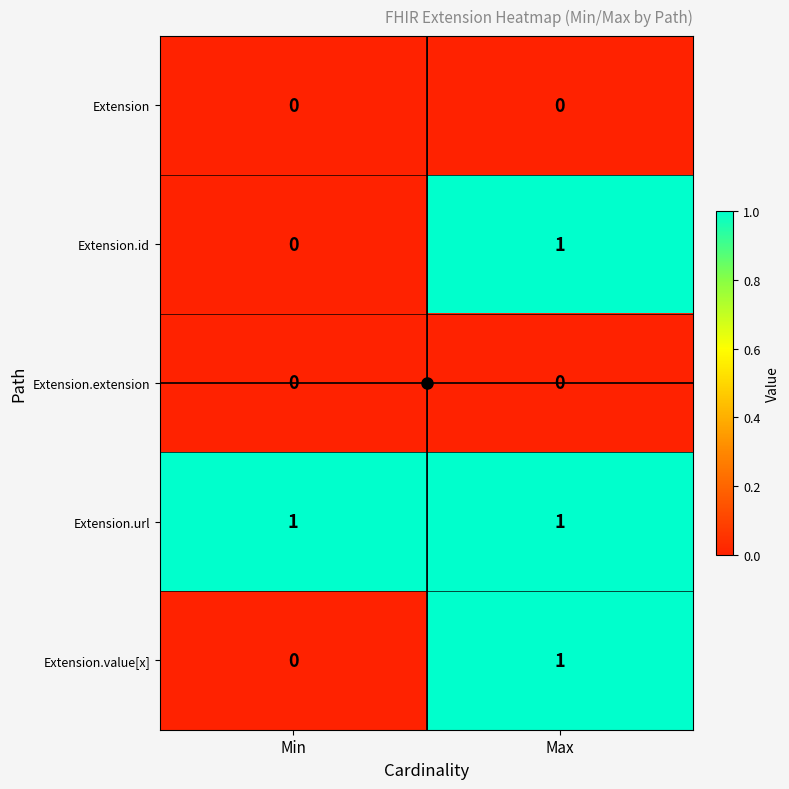

The value of Extension.url at Min is 1. True or false?

True